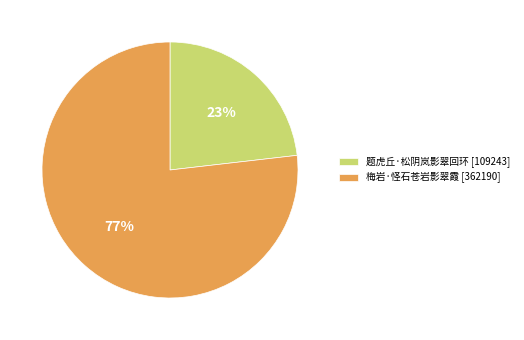

Do 梅岩·怪石苍岩影翠霞 [362190] and 题虎丘·松阴岚影翠回环 [109243] together represent more than half of the pie?

Yes